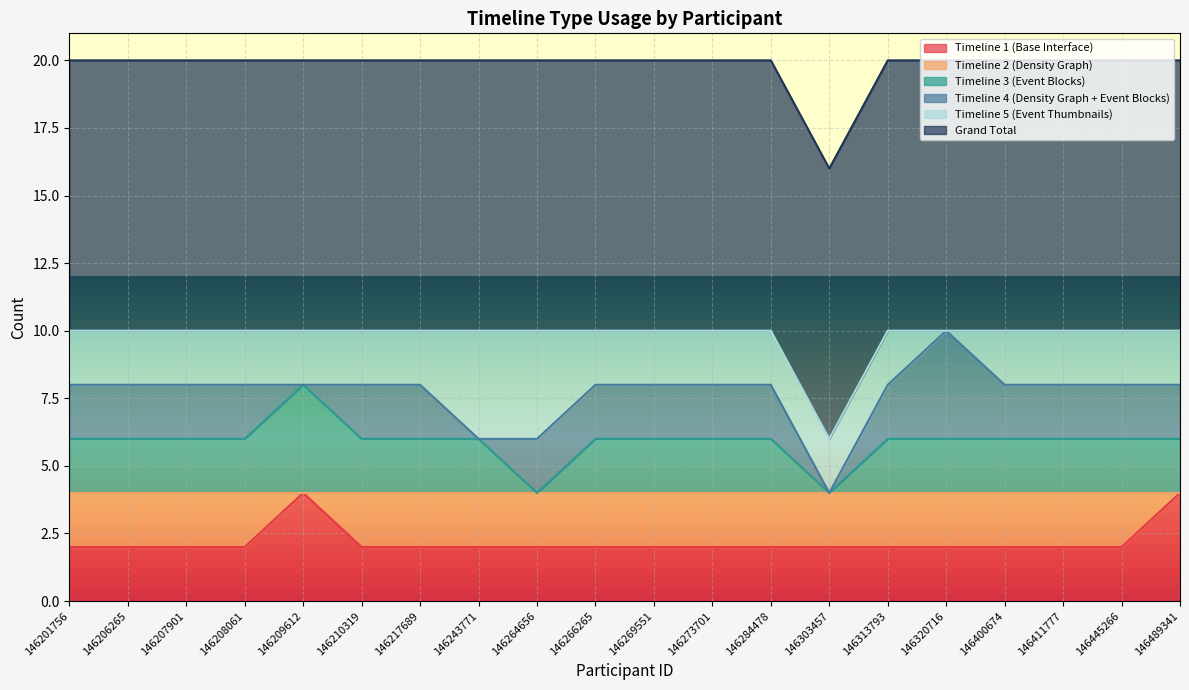

Which category has the highest value in the Timeline 1 (Base Interface) series?

146209612